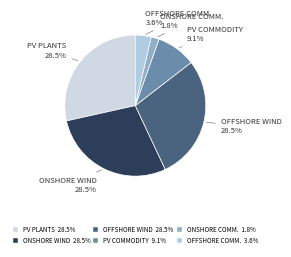

Combined, what portion of the pie is ONSHORE COMM. 1.8% and PV PLANTS 28.5%?

30.3%